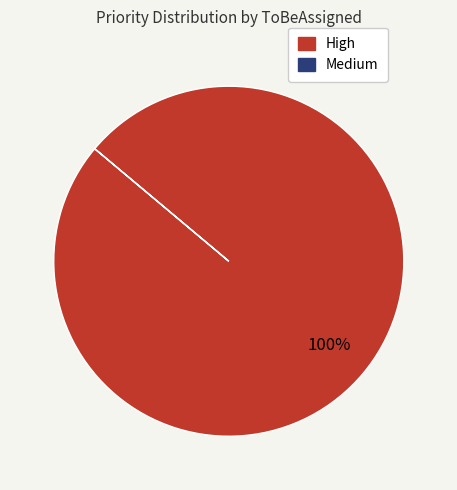

Which category accounts for the majority?

High